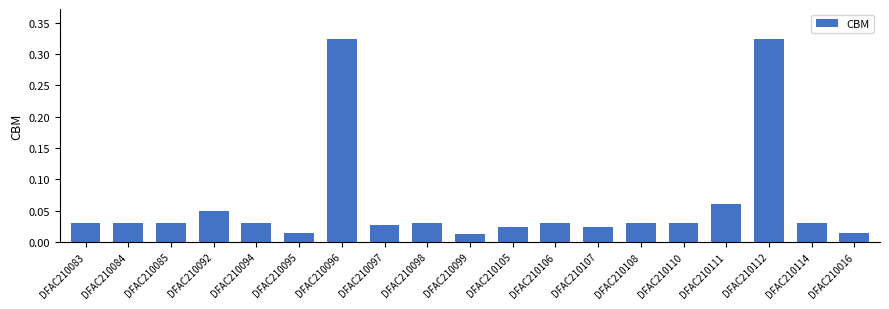

The value at DFAC210092 is 0.1. True or false?

False